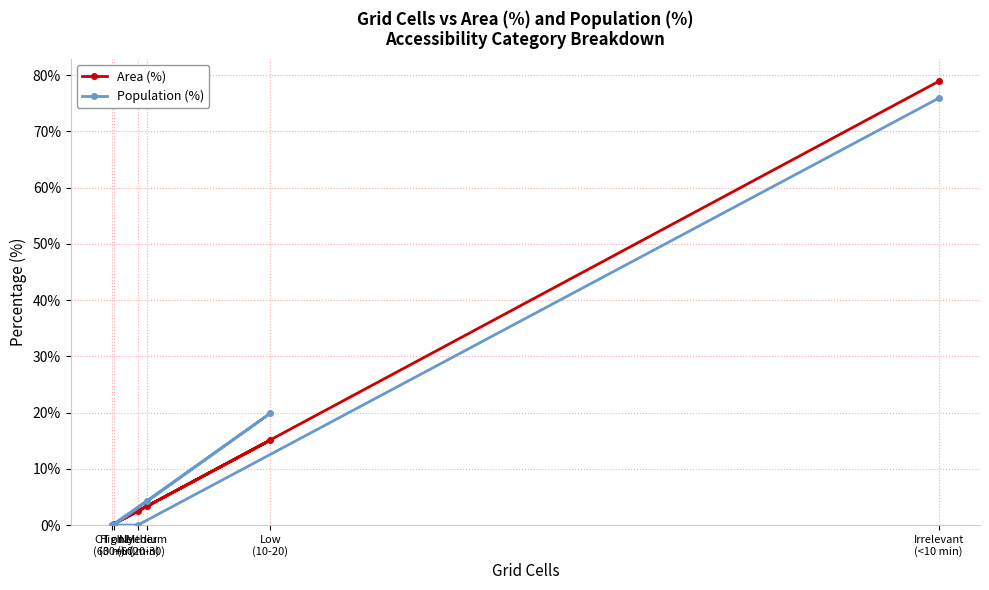

What position from the right is Medium
(20-30)?

3